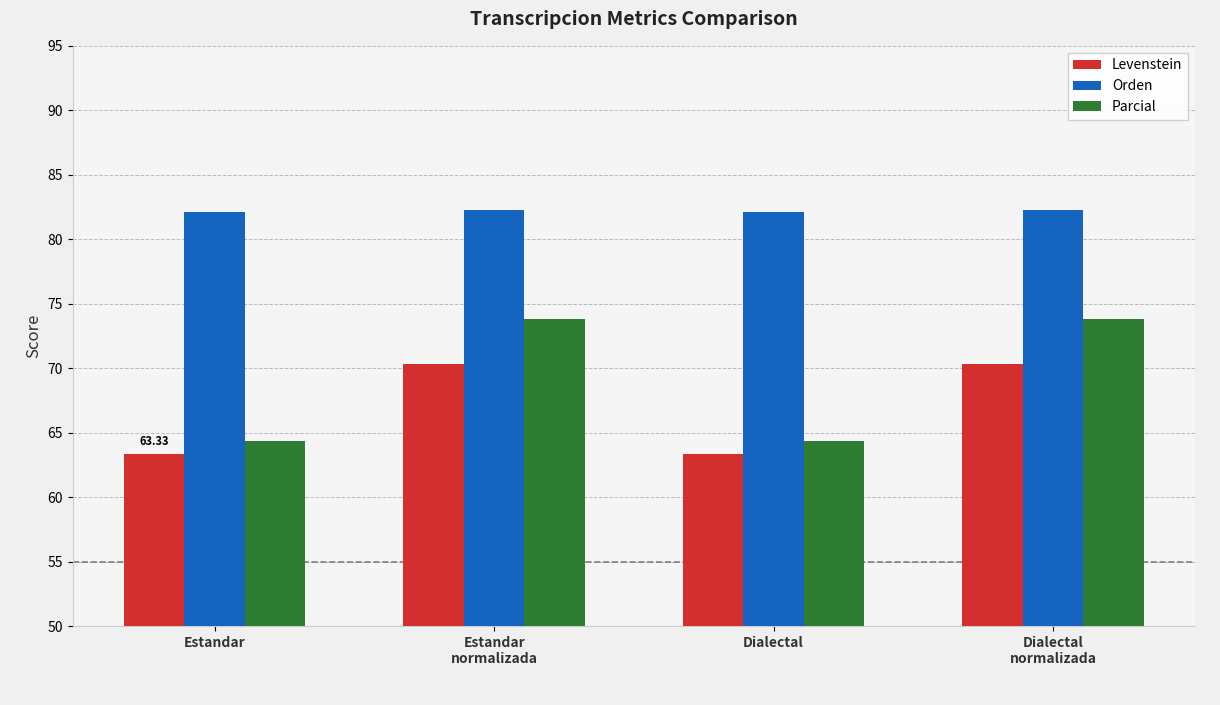

The Parcial series shows 112.1 at Estandar. True or false?

False